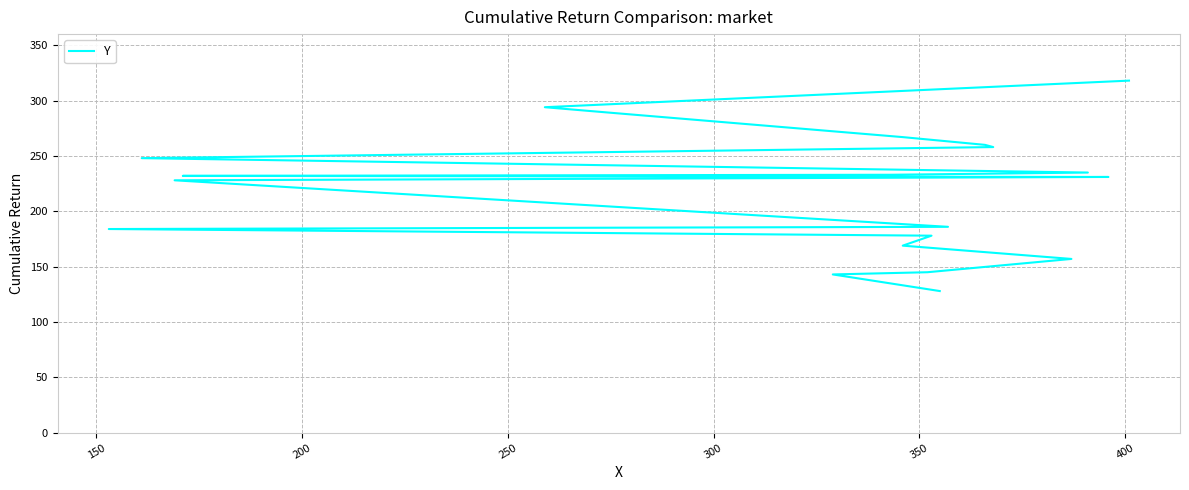

True or false: the data has more than 2 interior local peaks.

False